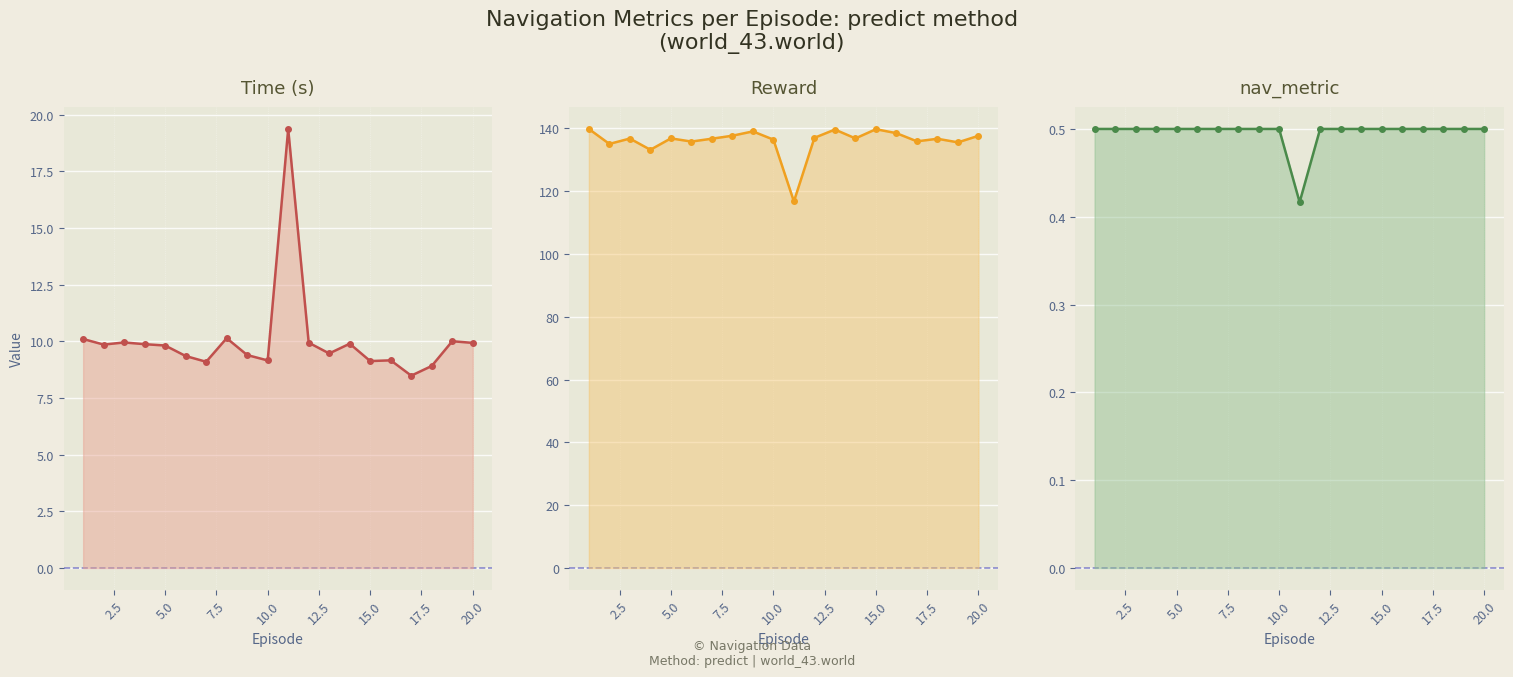

True or false: nav_metric and Time cross at least once.

False